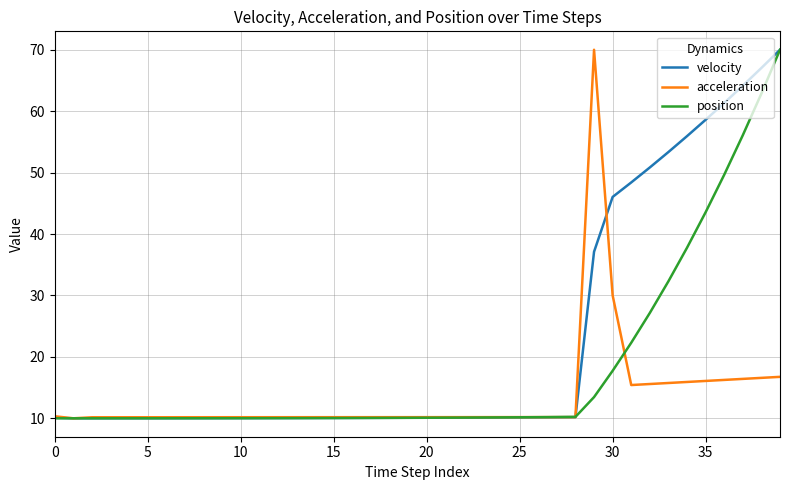

List the series in order of their overall mean, lowest first.

acceleration, position, velocity